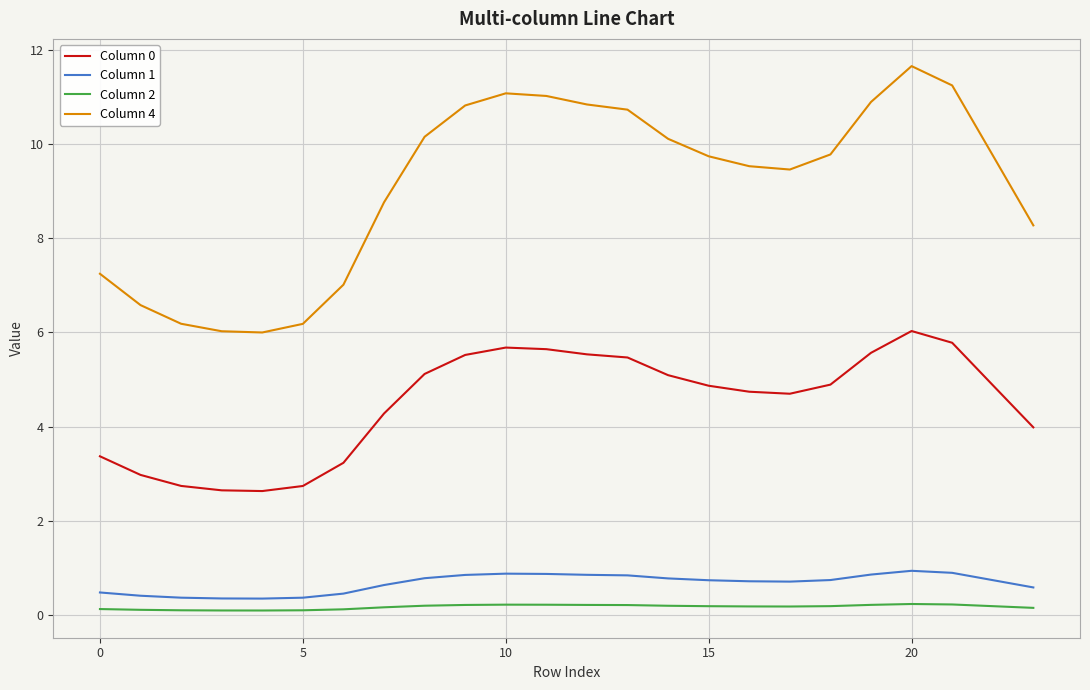

Which series has the largest range (max minus min)?

Column 4